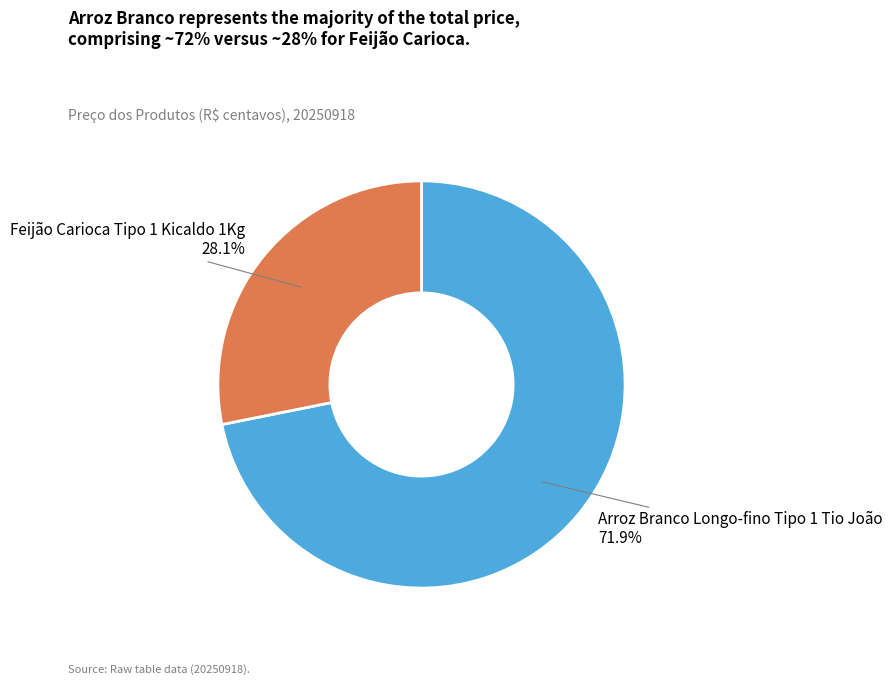

Is the sum of Feijão Carioca Tipo 1 Kicaldo 1Kg and Arroz Branco Longo-fino Tipo 1 Tio João greater than half?

Yes